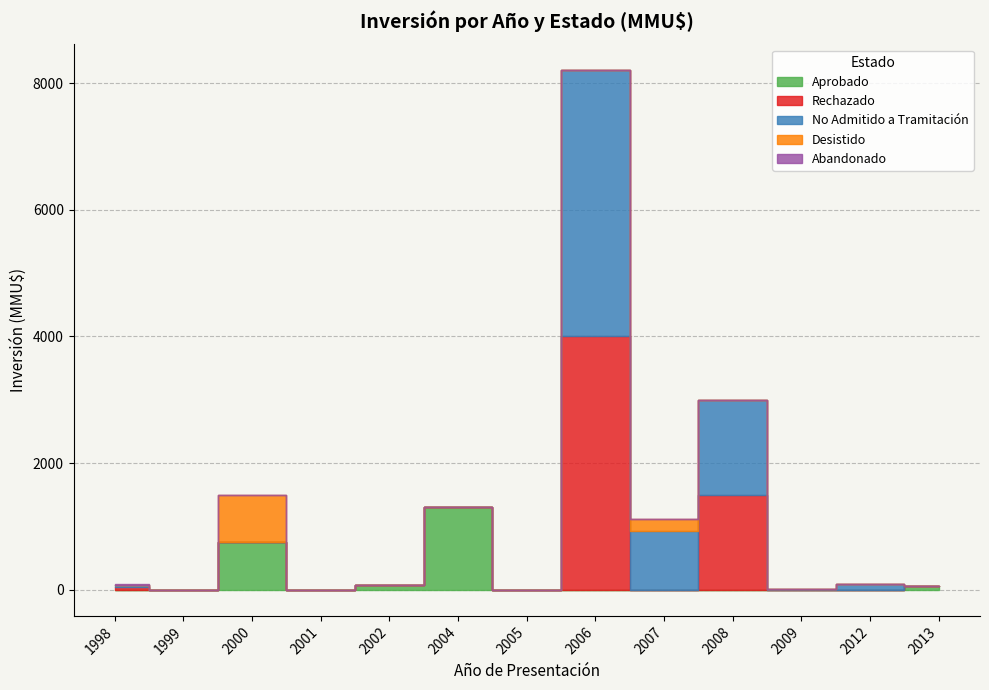

Which series changed the most between 1998 and 1999?

Rechazado